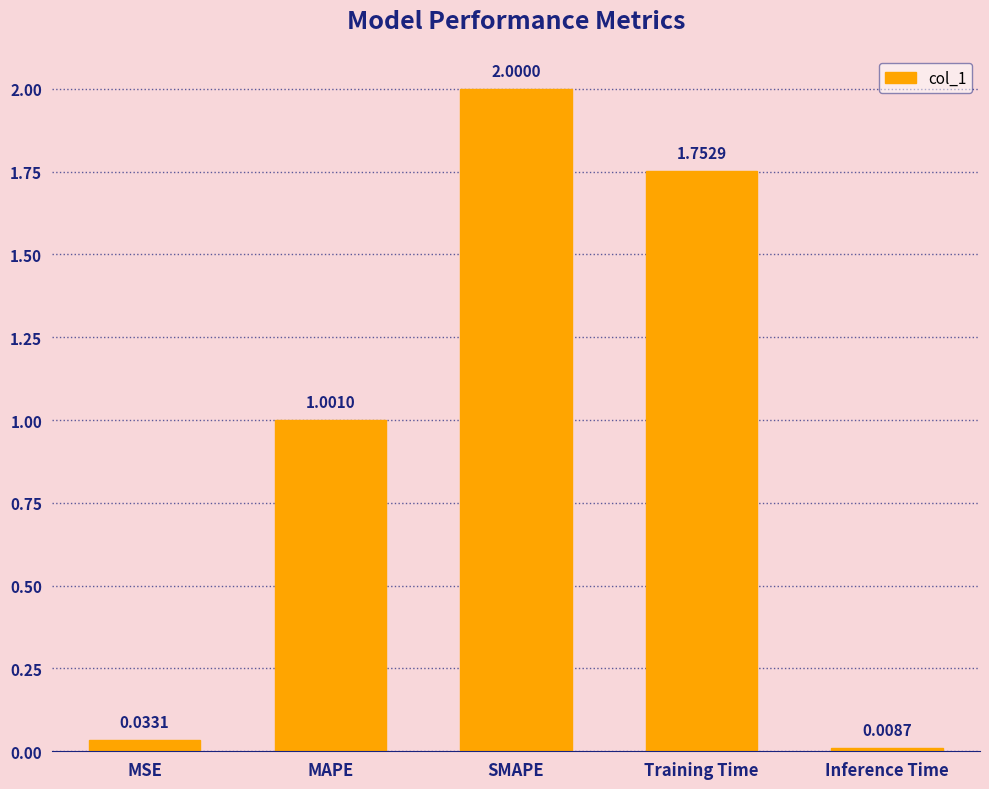

Rank the categories by value from lowest to highest.

Inference Time, MSE, MAPE, Training Time, SMAPE